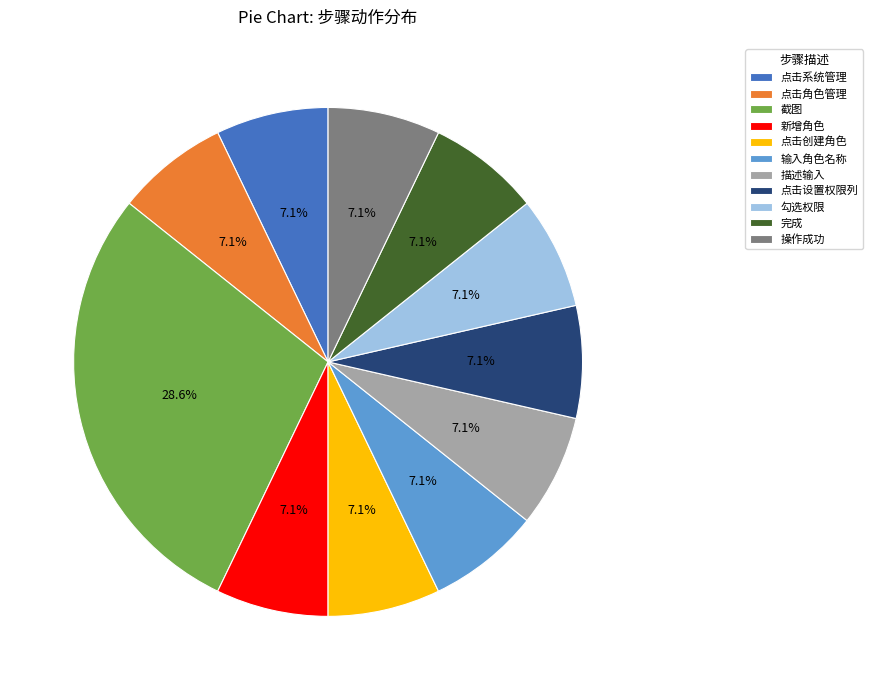

What portion of the pie excludes 点击创建角色?

92.9%